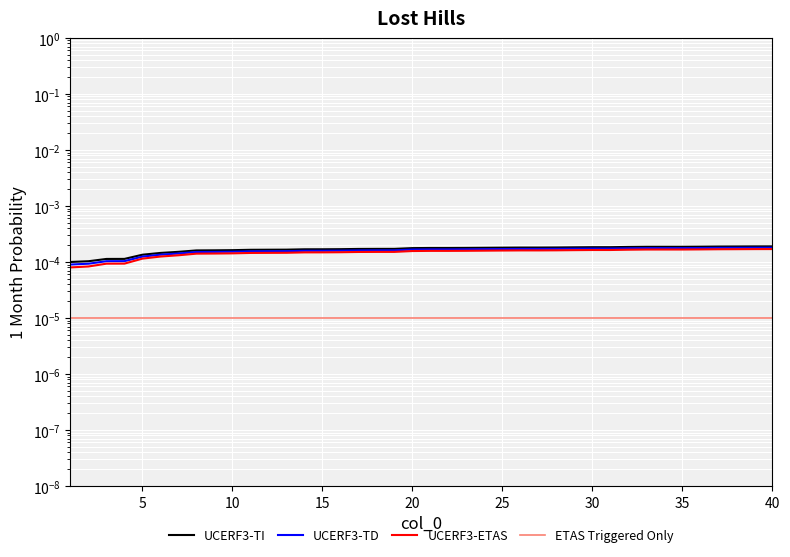

Is it true that UCERF3-TI equals 0.0 at 10?

True